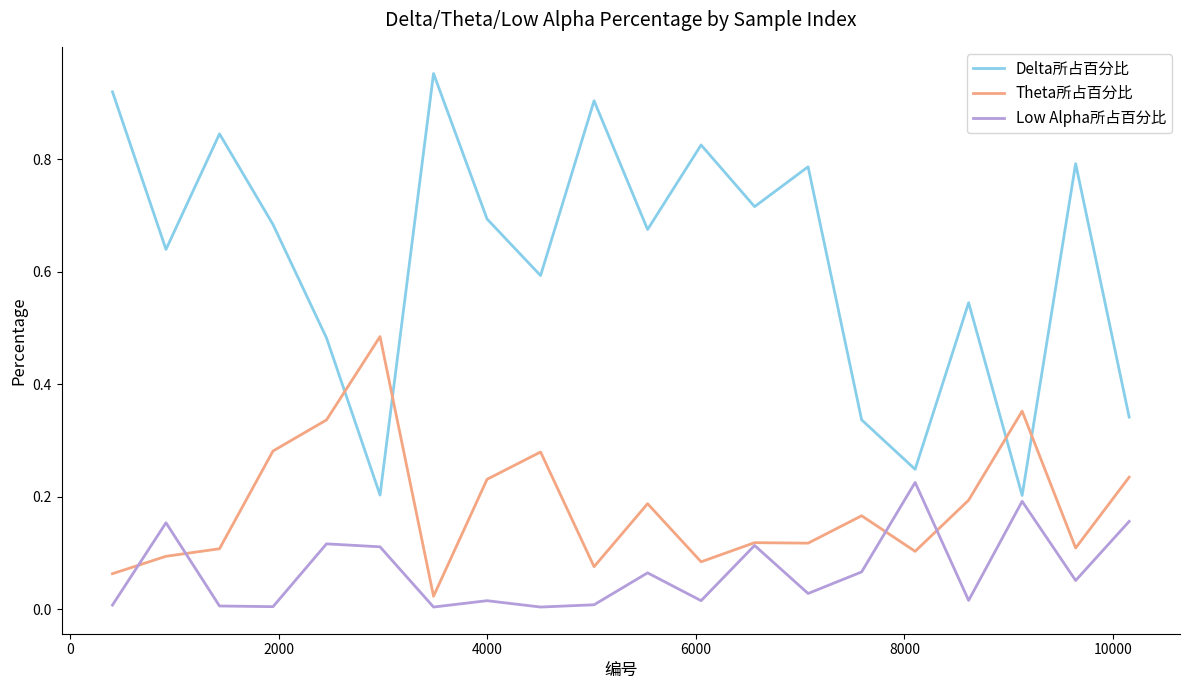

Which series has the largest range (max minus min)?

Delta所占百分比